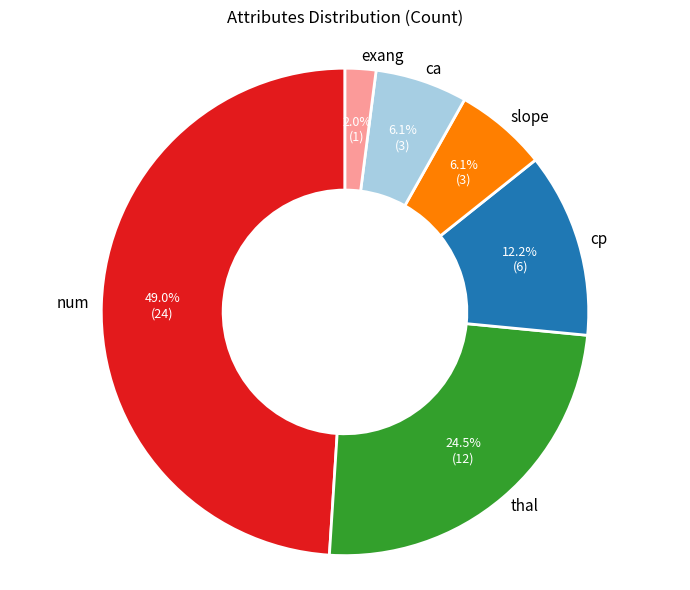

Which category has the biggest portion of the pie?

num